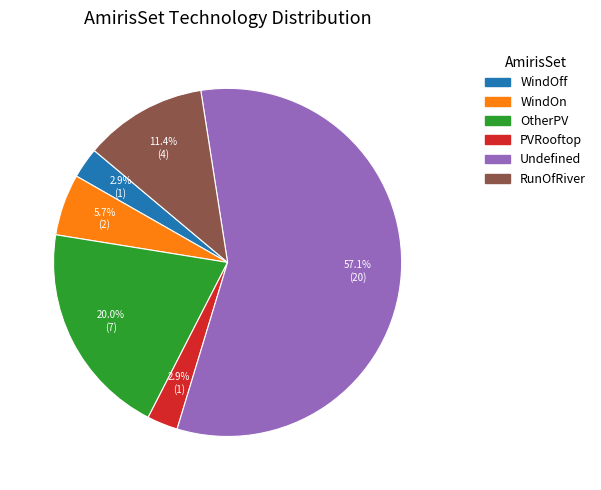

Count the number of slices in the pie.

6